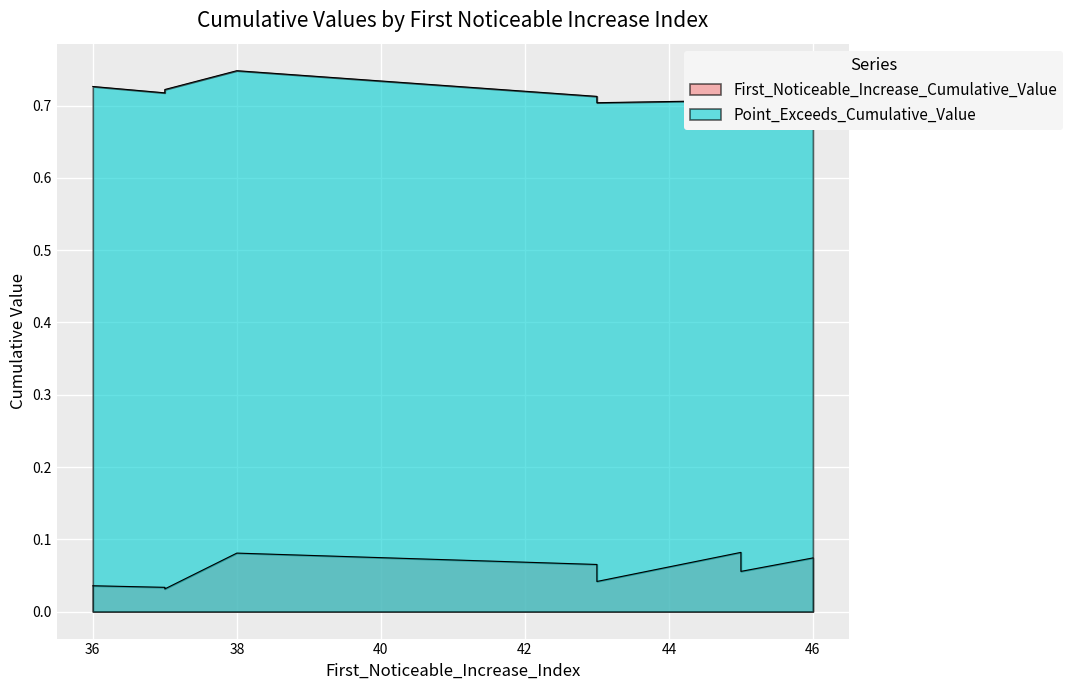

Is the value of Point_Exceeds_Cumulative_Value at 36 greater than the value of First_Noticeable_Increase_Cumulative_Value at 45?

Yes